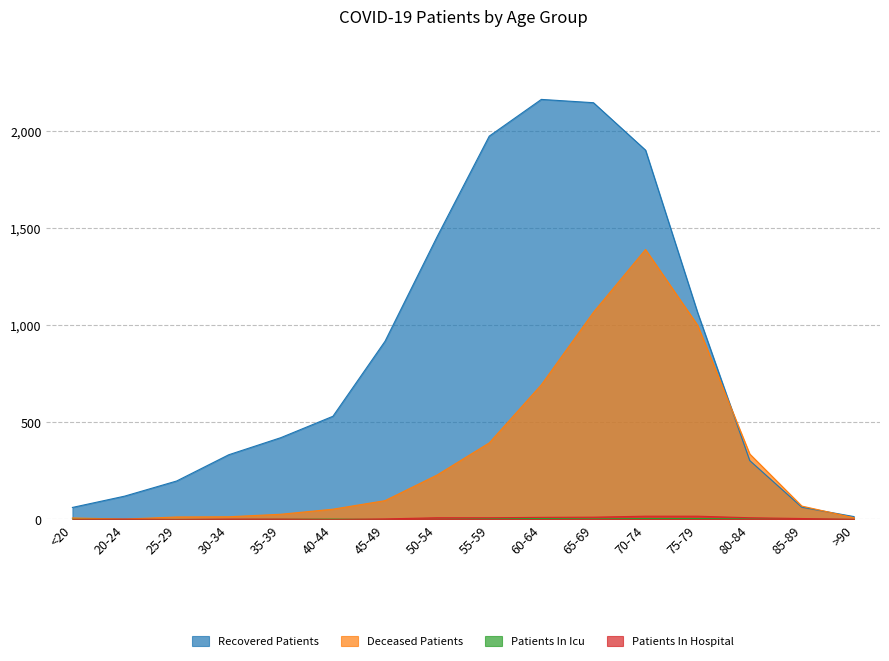

Which label corresponds to the largest value in the chart?

60-64